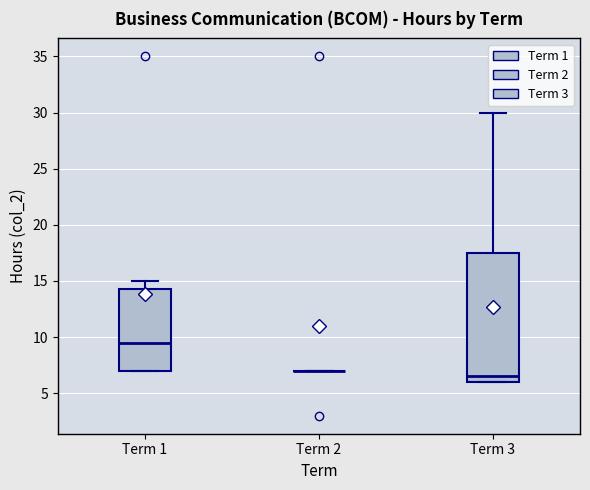

Reading left to right, transcribe this box plot: for each box, give where its median line is, the range the box spans, and where its two whiskers end, as read against the y-axis. The values are not printed on the chart, so give them approximately, as read against the axis.

Term 1: median 9.5, box 7.0 to 14.5, whiskers 7.0 to 15.0
Term 2: box collapsed to a line at 7.0, whiskers 7.0 to 7.0
Term 3: median 6.5, box 6.0 to 17.5, whiskers 6.0 to 30.0